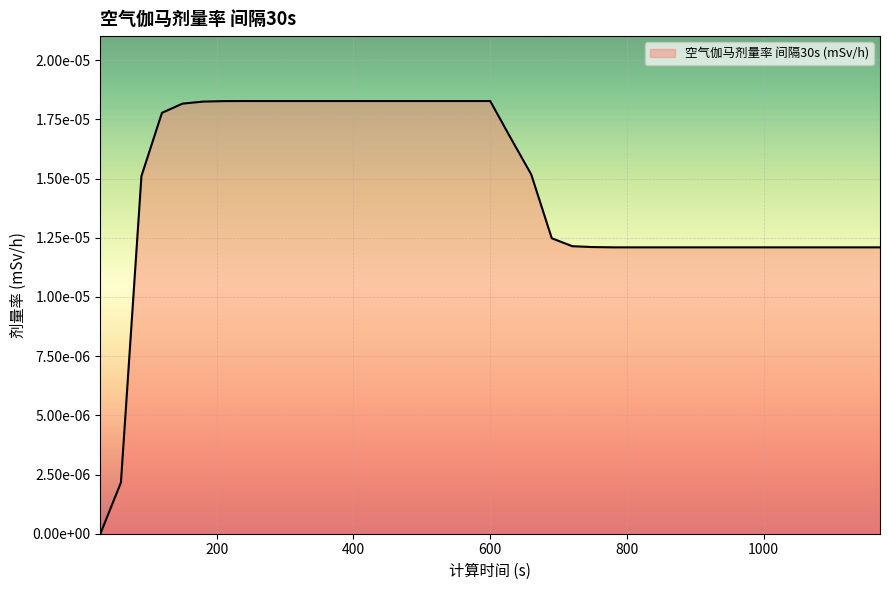

How many values are between 0 and 1?

39